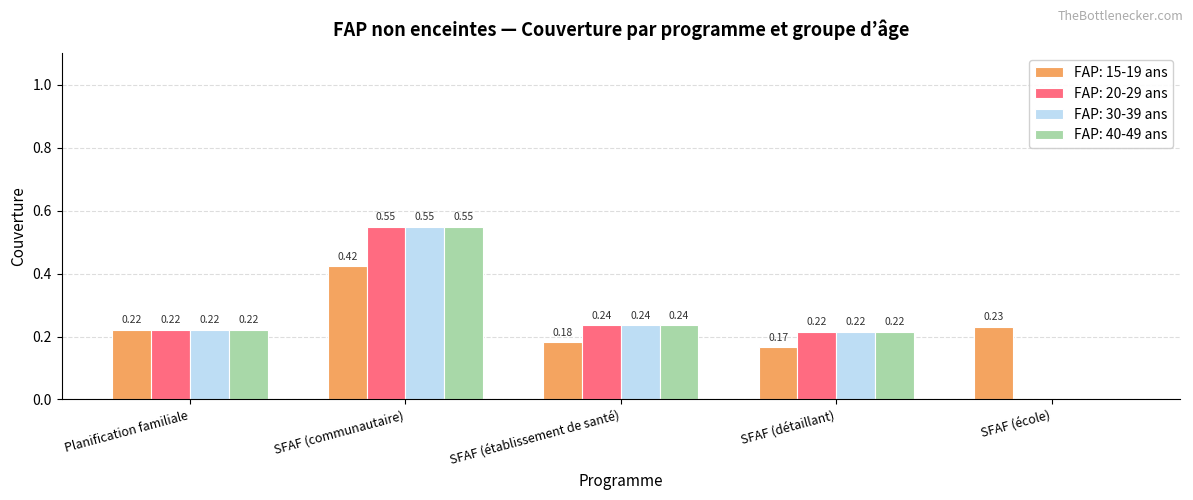

Between Planification familiale and SFAF (détaillant), which series saw the biggest shift?

FAP: 15-19 ans